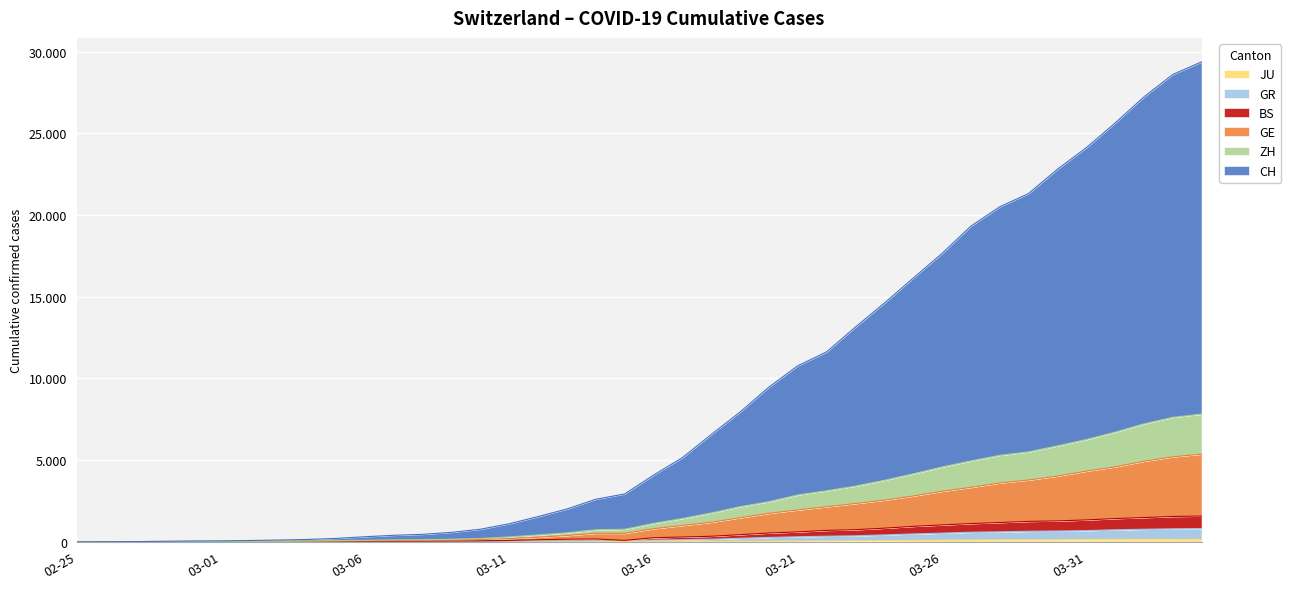

Which category has the lowest value across all series?

02-25